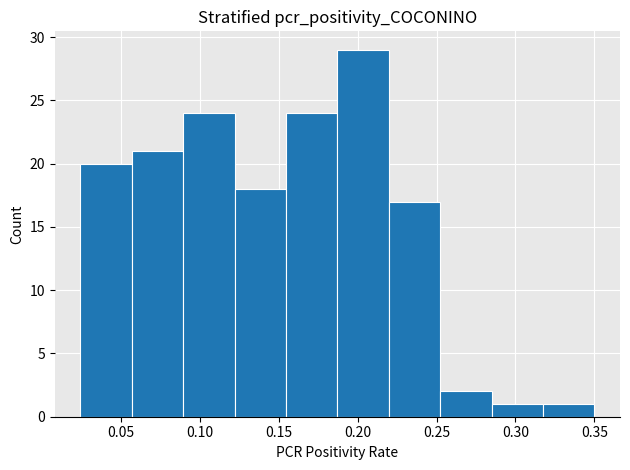

Reading left to right, transcribe this chart: for each bar, give the range it covers on the x-axis and its height. Neither the bar edges nor the heights are printed on the chart, so give them approximately, as read against the axes.

0.025 to 0.055: 20
0.055 to 0.090: 21
0.090 to 0.120: 24
0.120 to 0.155: 18
0.155 to 0.185: 24
0.185 to 0.220: 29
0.220 to 0.250: 17
0.250 to 0.285: 2
0.285 to 0.315: 1
0.315 to 0.350: 1